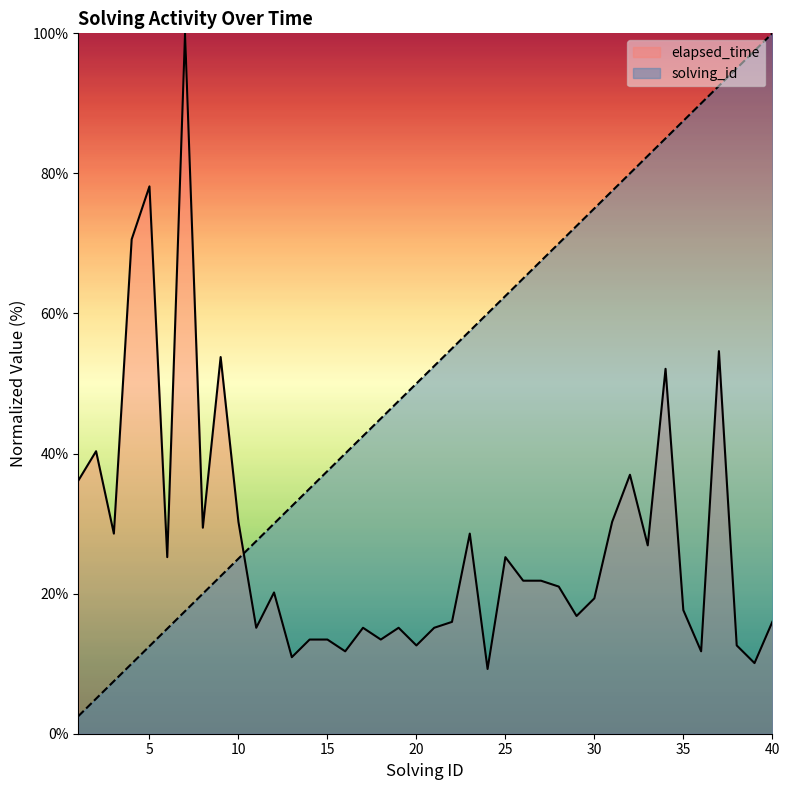

After their last crossing, which series has the higher values: solving_id or elapsed_time?

solving_id